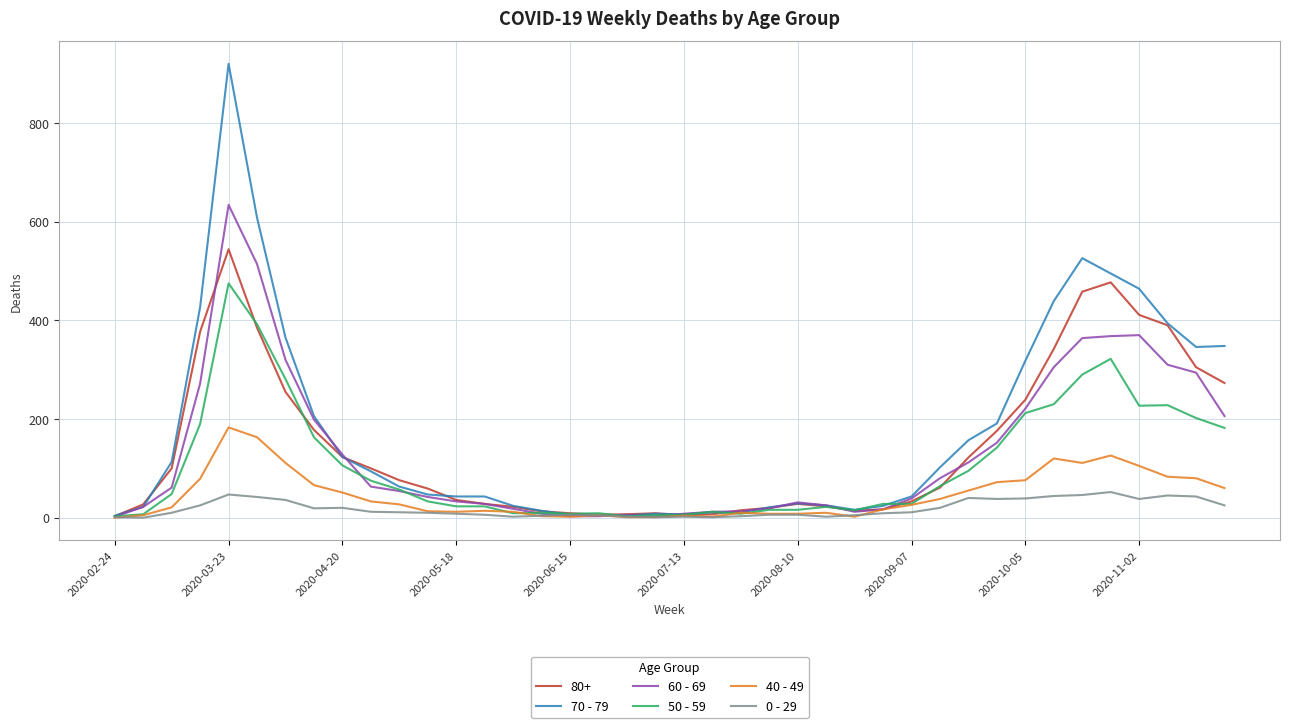

How many values in the 70 - 79 series are below 63?

20